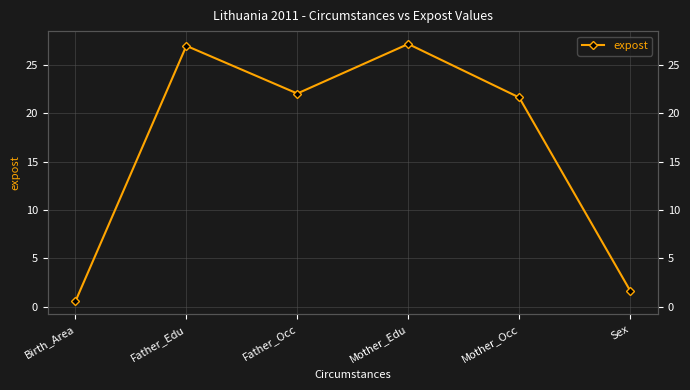

Which has a higher value, Sex or Mother_Edu?

Mother_Edu